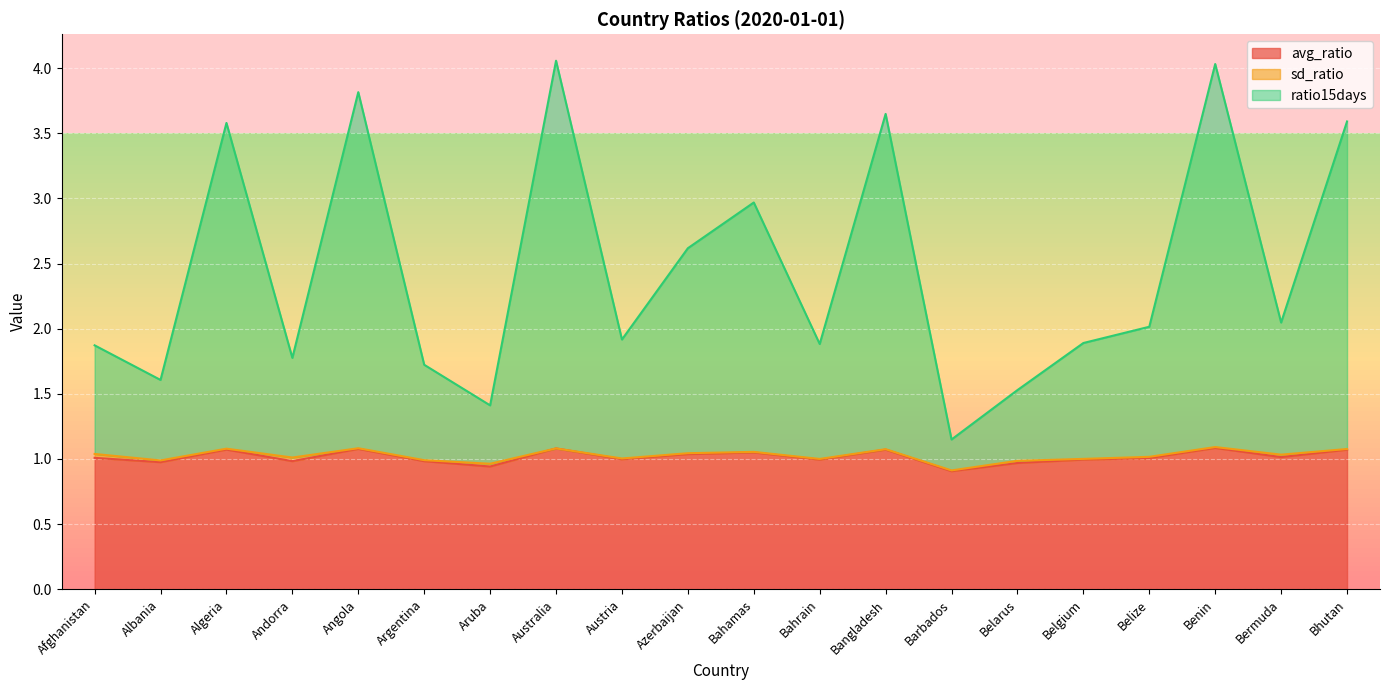

At which label does avg_ratio reach its minimum?

Barbados